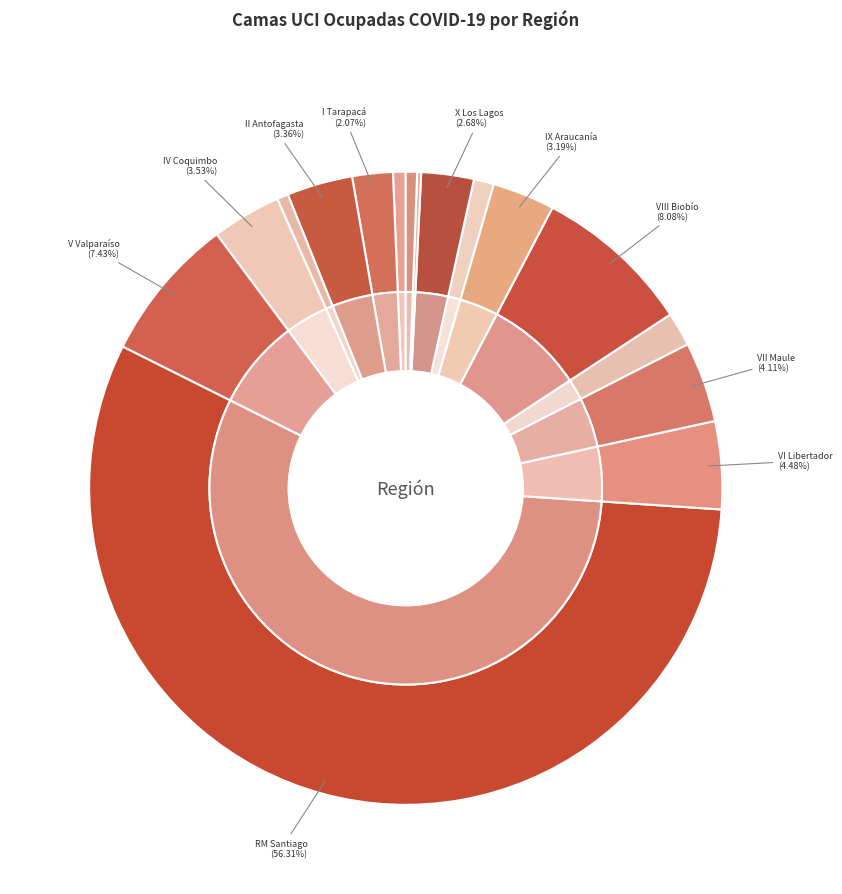

Combined, what portion of the pie is VI Región del Libertador and XVI Región de Ñuble?

6.2%